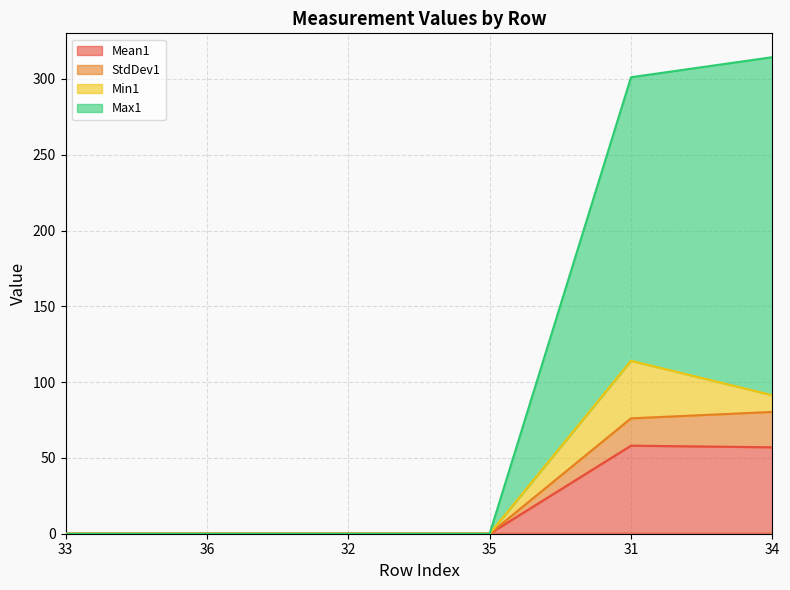

How many lines are shown in the chart?

4